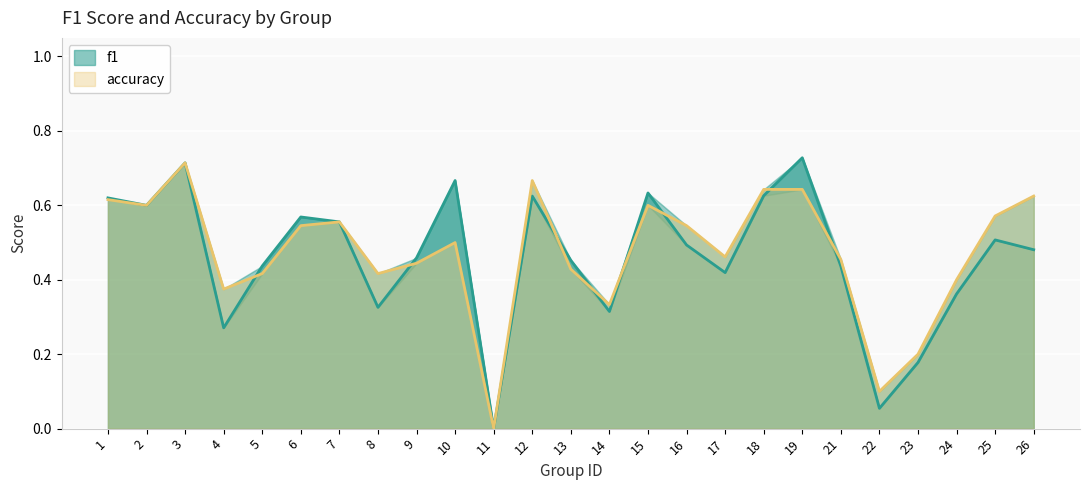

Rank the series by their average value, from lowest to highest.

f1, accuracy